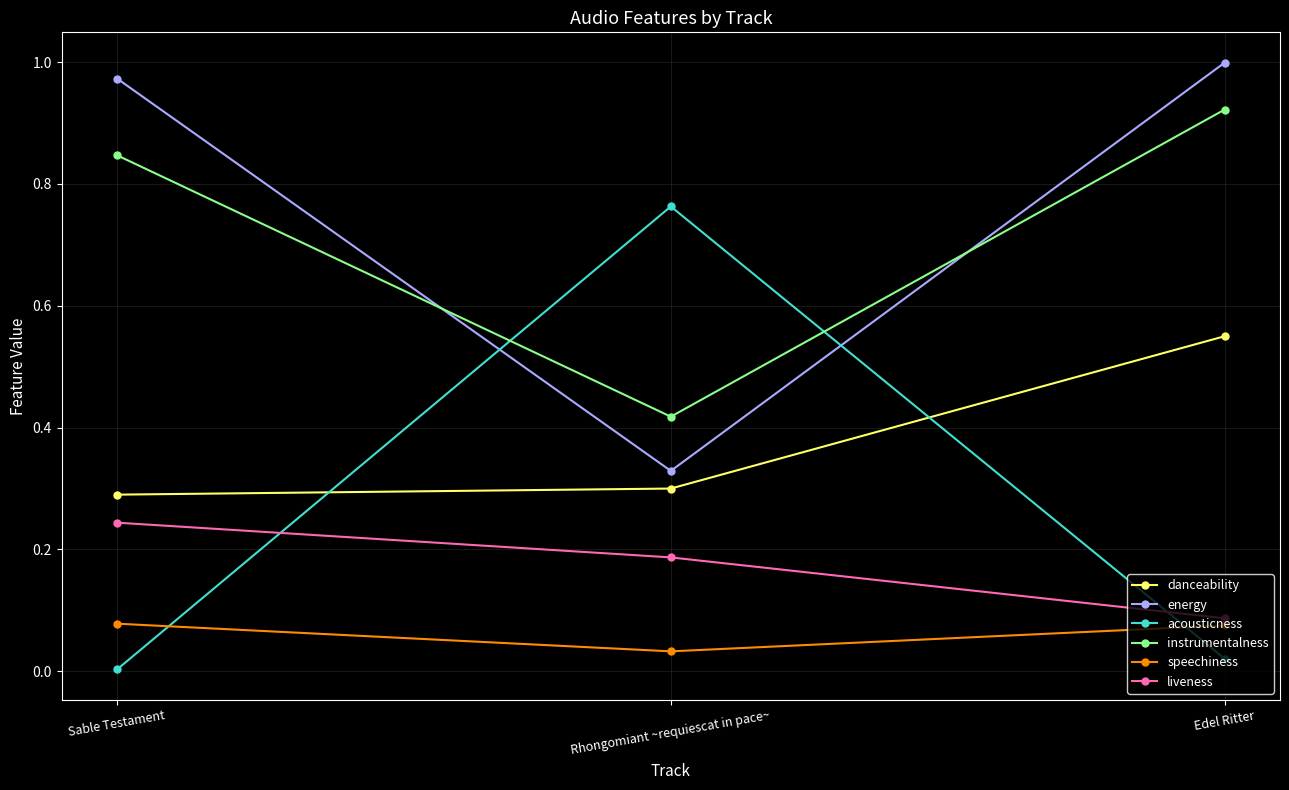

Is it true that energy equals 0.5 at Rhongomiant ~requiescat in pace~?

False